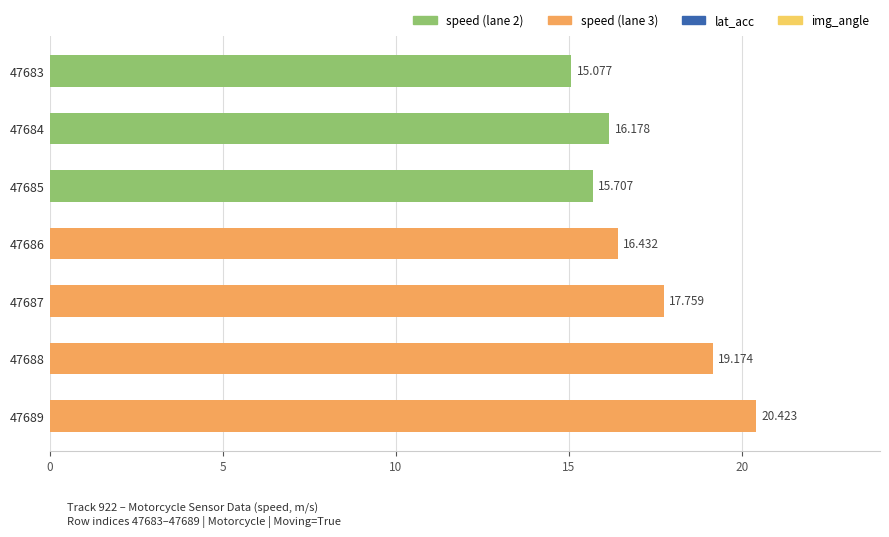

How many values are below 16?

2